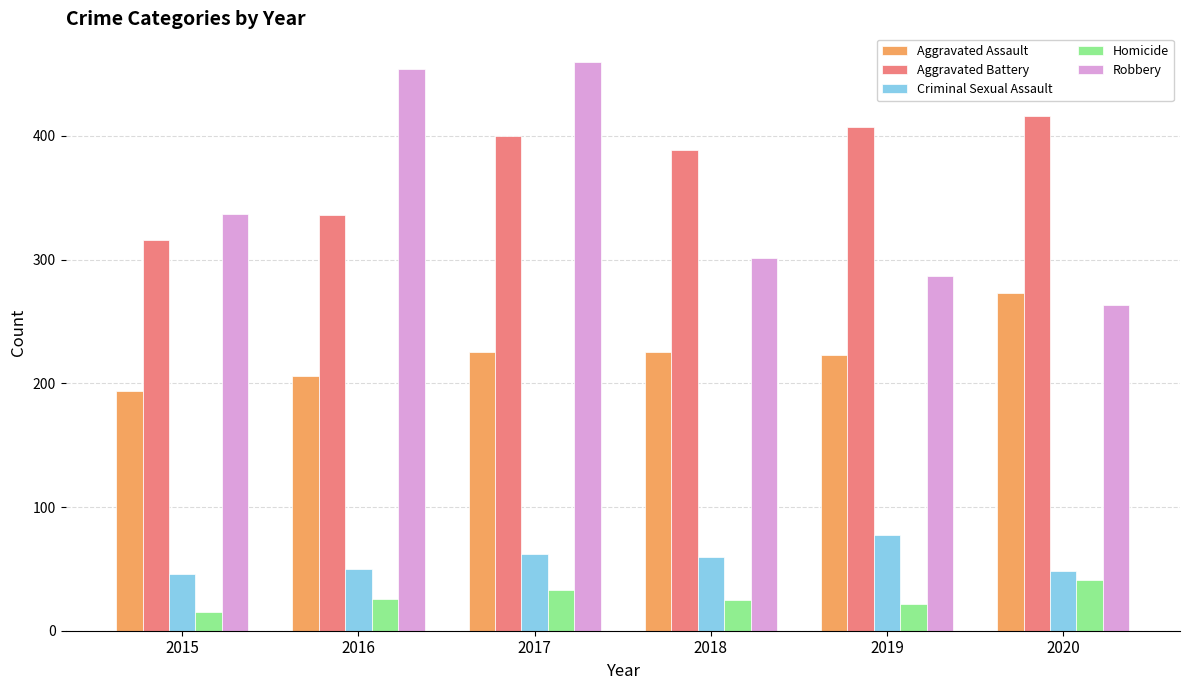

Rank the series at 2015 from highest to lowest value.

Robbery, Aggravated Battery, Aggravated Assault, Criminal Sexual Assault, Homicide